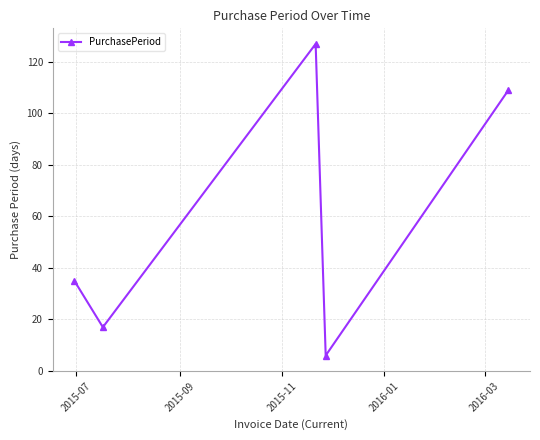

Is this an area chart (filled region under the line)?

No